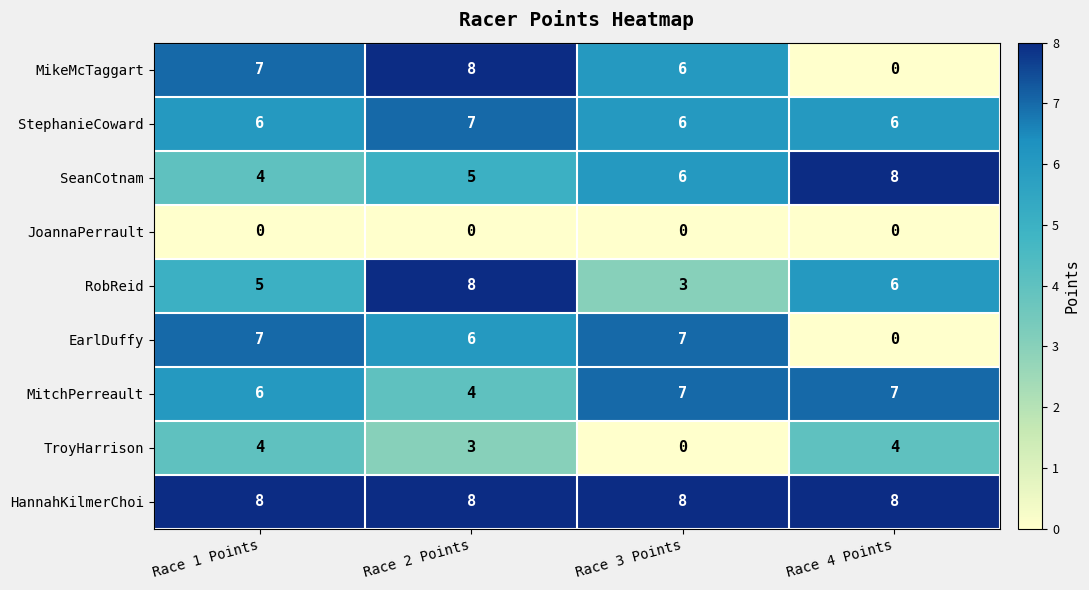

Which series has the largest range (max minus min)?

MikeMcTaggart